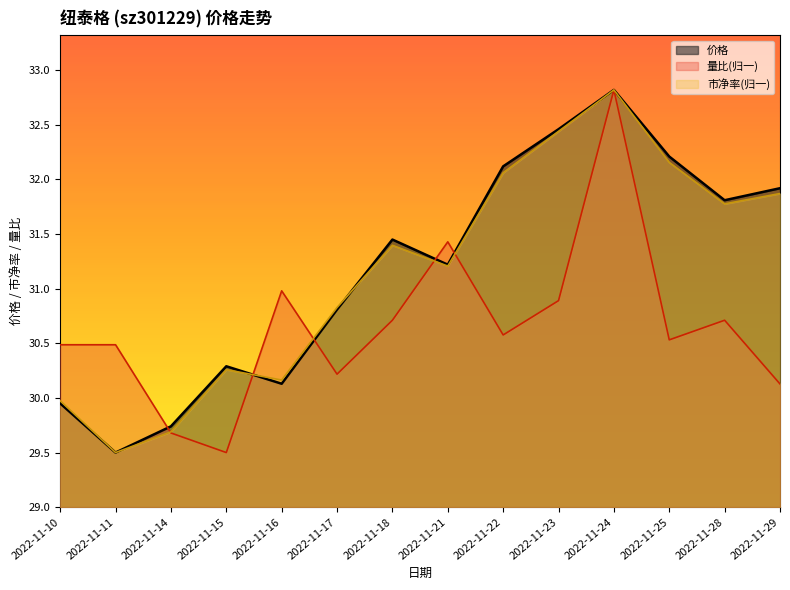

Rank the series at 2022-11-10 from lowest to highest value.

价格, 市净率, 量比